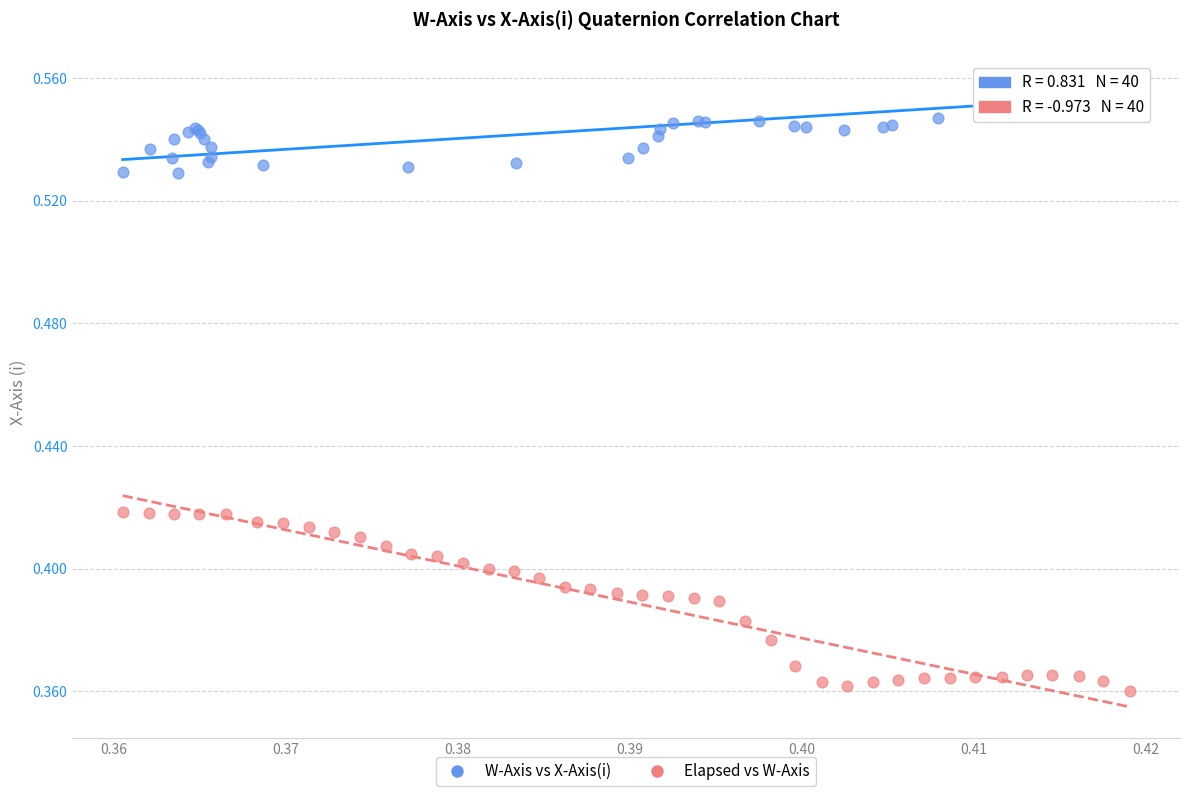

Which series has the largest Y range (max minus min)?

Elapsed vs W-Axis